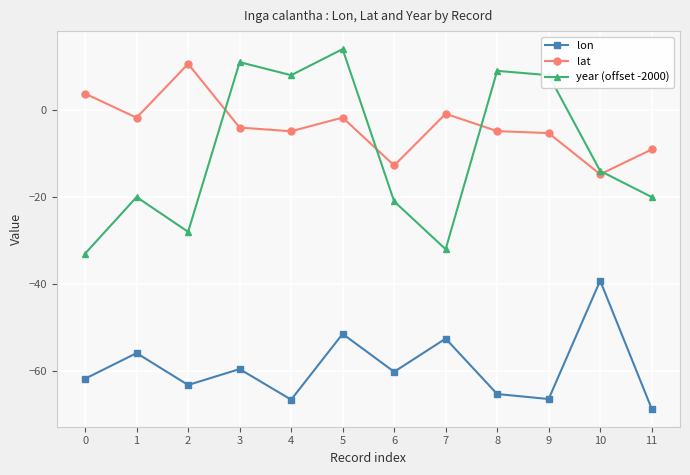

At which category does the chart reach its minimum across all series?

11